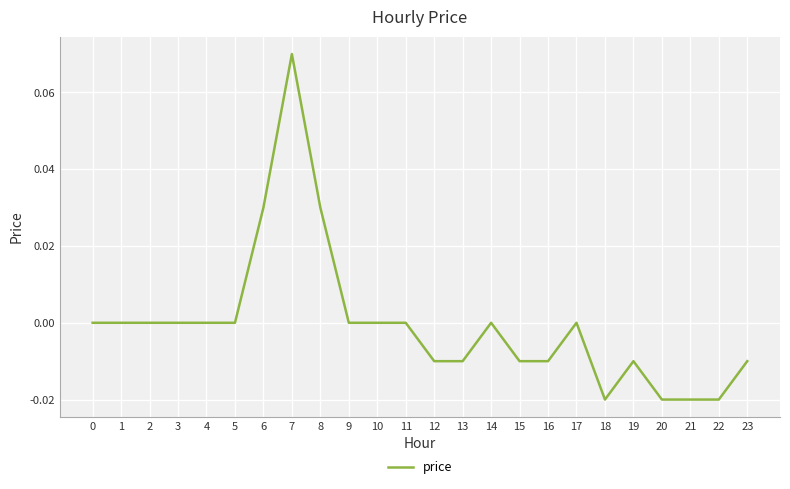

True or false: the data shows 0.0 at 2.

True